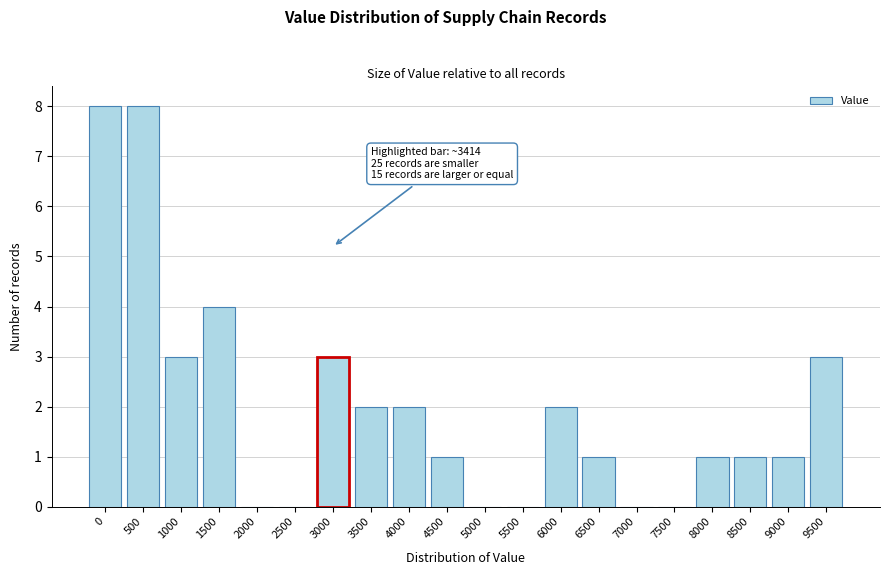

Reading left to right, what are all the values shown in this chart?

0=8	500=8	1000=3	1500=4	2000=0	2500=0	3000=3	3500=2	4000=2	4500=1	5000=0	5500=0	6000=2	6500=1	7000=0	7500=0	8000=1	8500=1	9000=1	9500=3